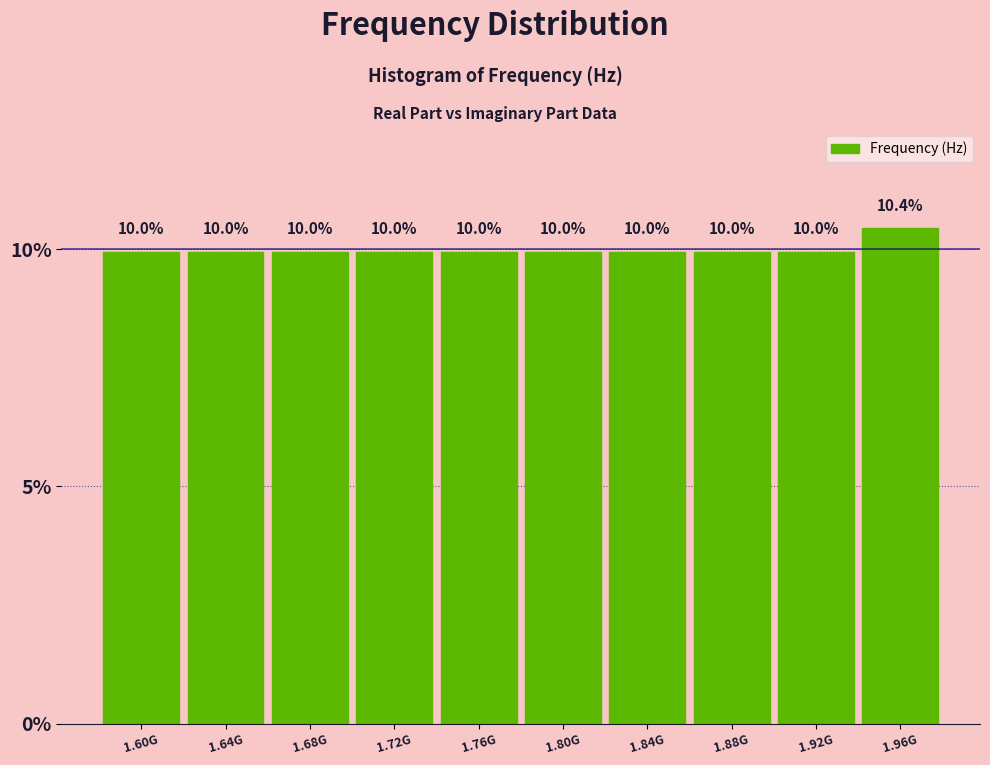

Reading right to left, transcribe all the data shown in this chart.

10.4	10.0	10.0	10.0	10.0	10.0	10.0	10.0	10.0	10.0